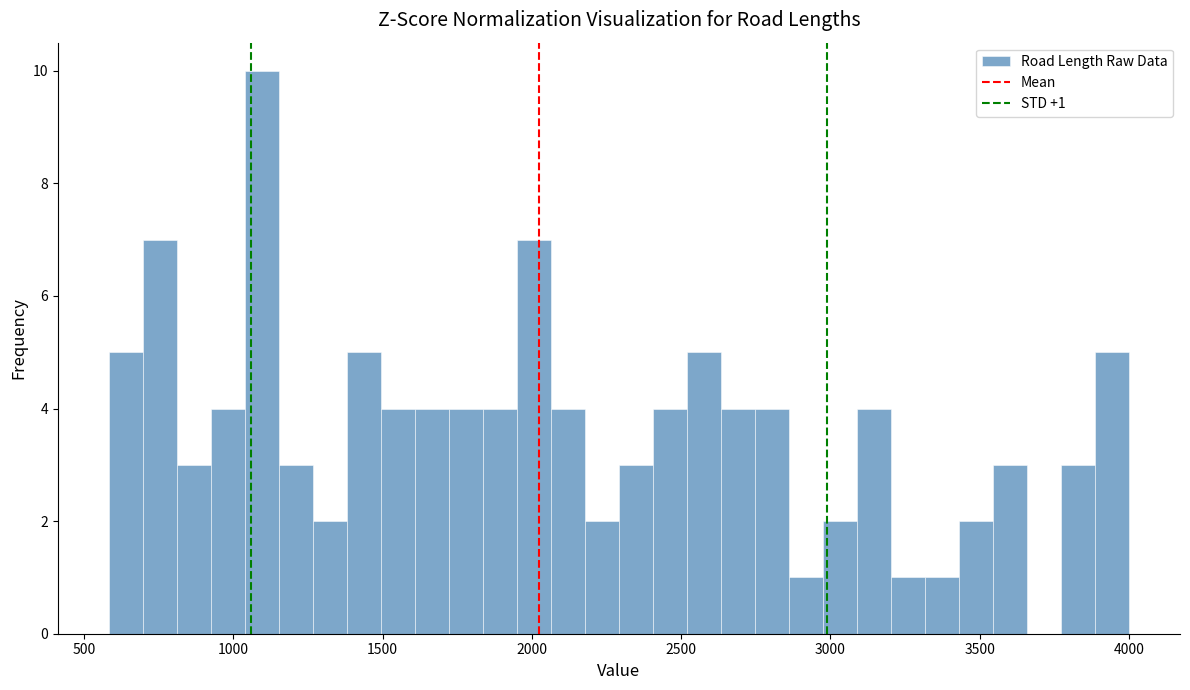

Around what value on the x-axis is the tallest bar? Give the approximate position of its centre, as read against the axis.

1100